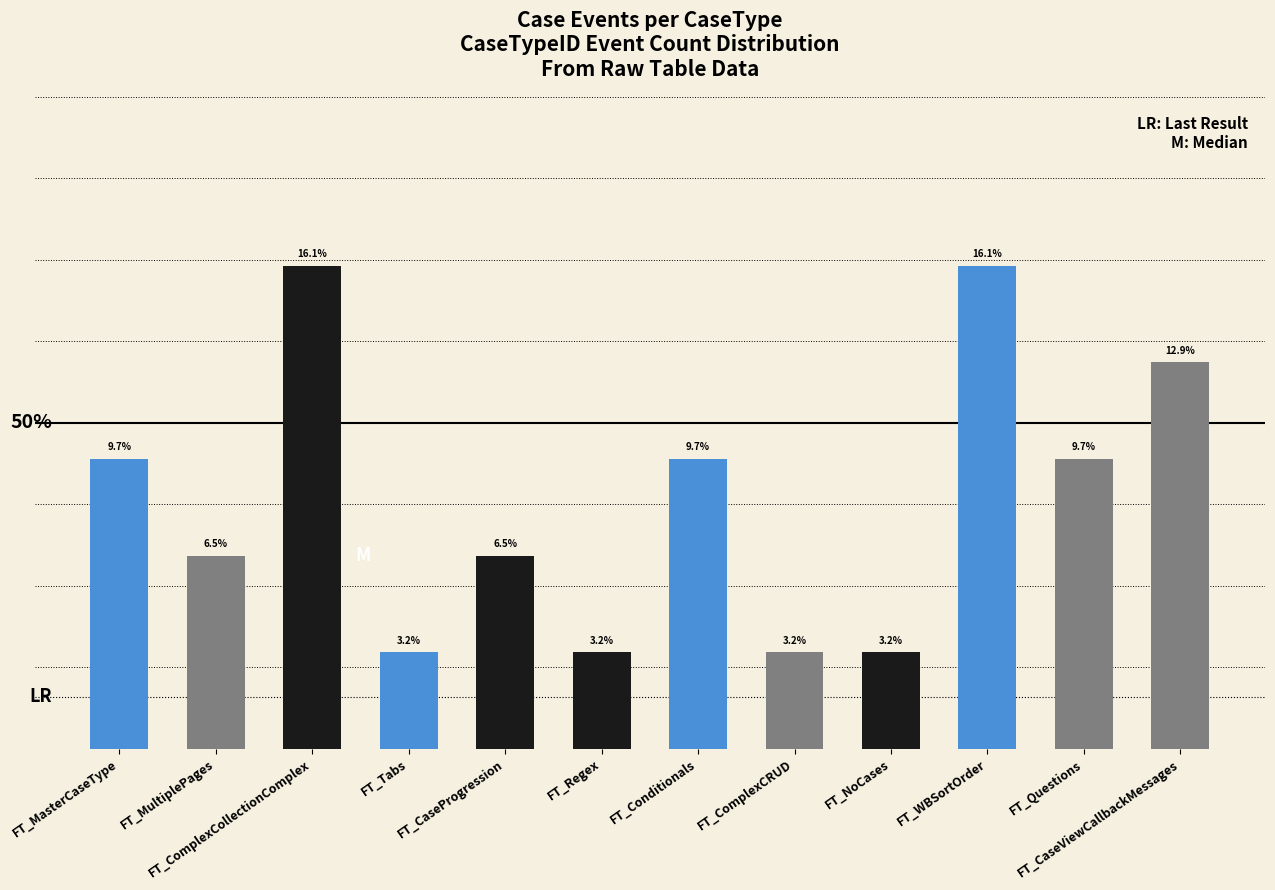

What is the label of the 6th bar from the right?

FT_Conditionals